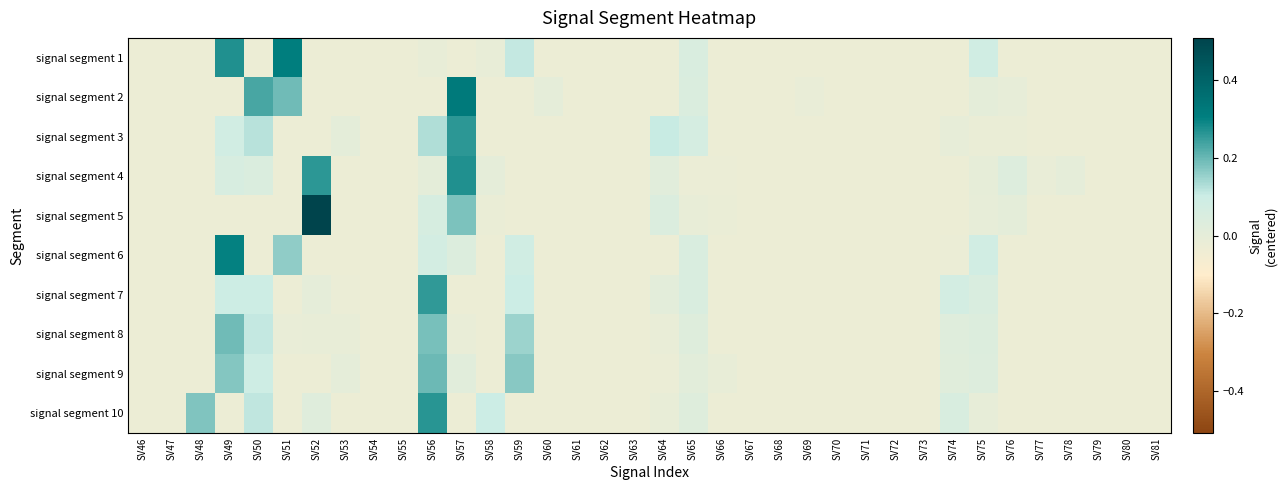

At how many categories does at least one series exceed 0?

17